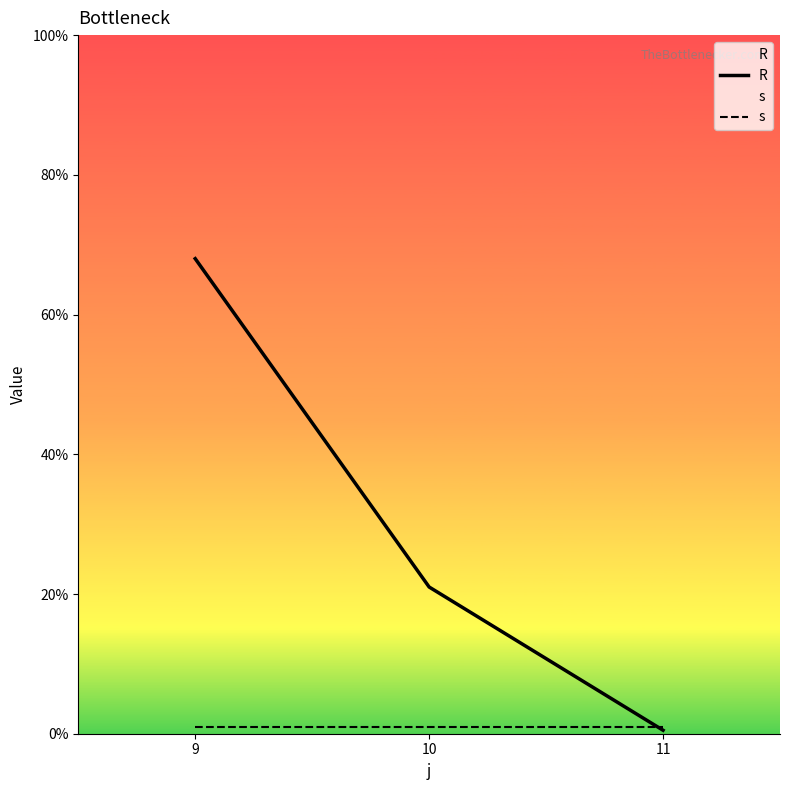

Which series has the widest spread of values?

R